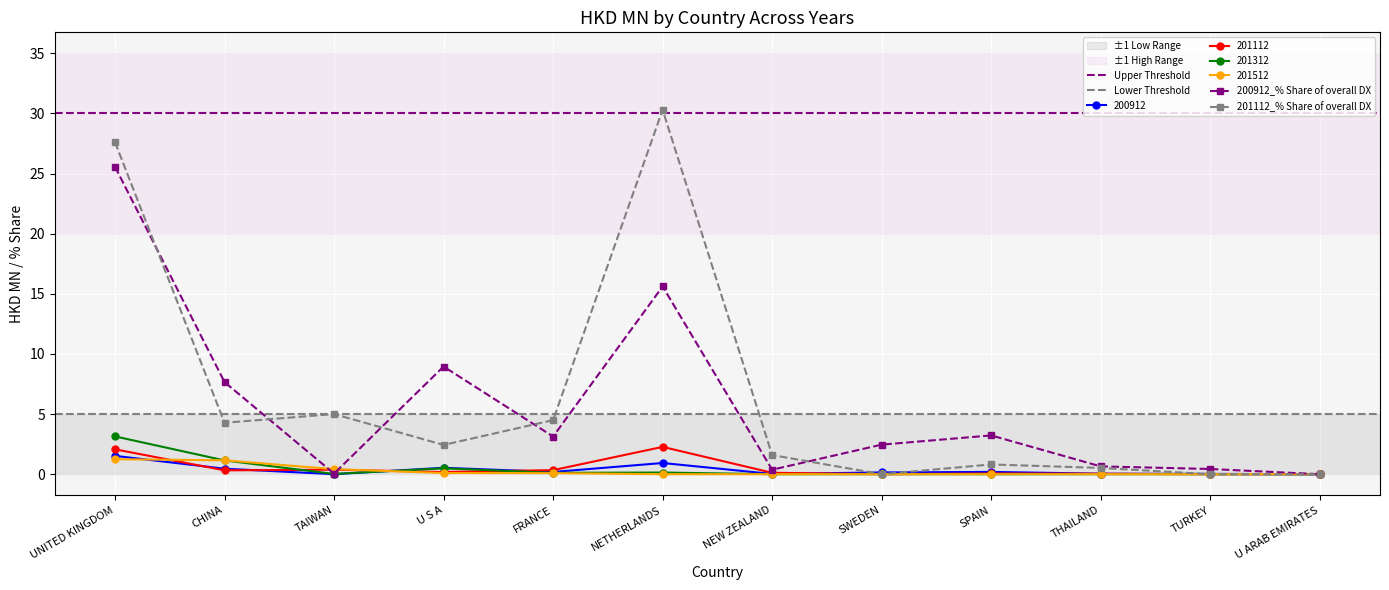

In 200912_% Share of overall DX, how many points are higher than both neighbors (excluding endpoints)?

3